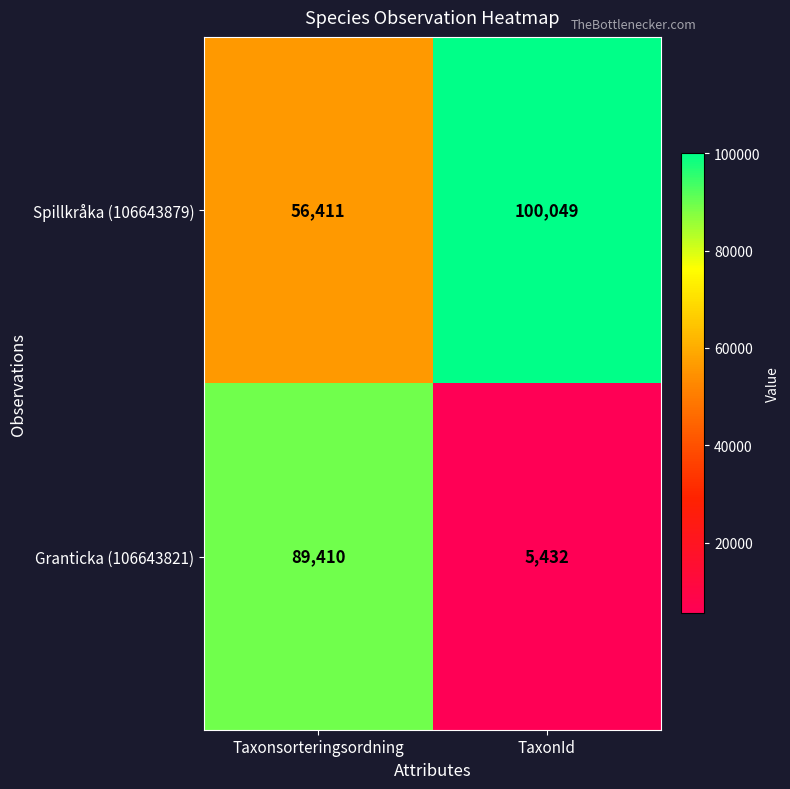

What is the approximate value of Granticka (106643821) at Taxonsorteringsordning, to the nearest 50?

89400